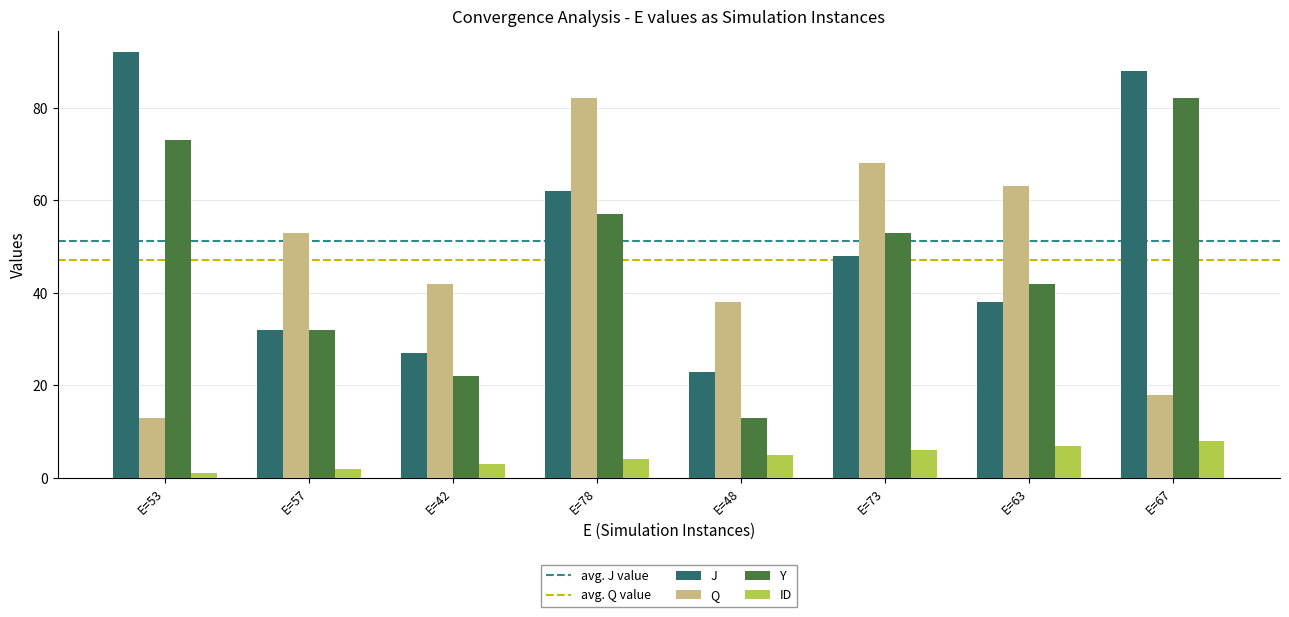

At which label does Y reach its minimum?

E=48